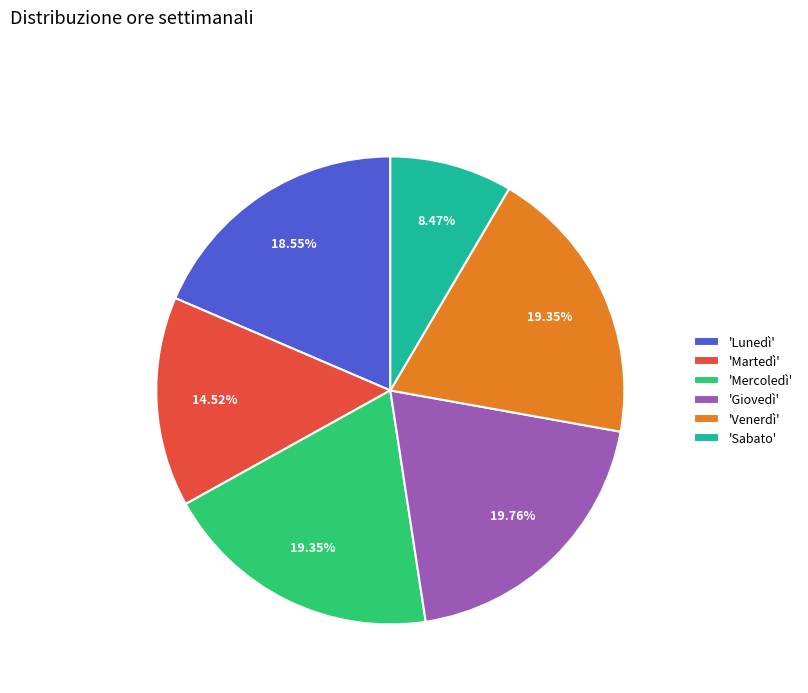

To the nearest percent, what is the average slice percentage?

17%